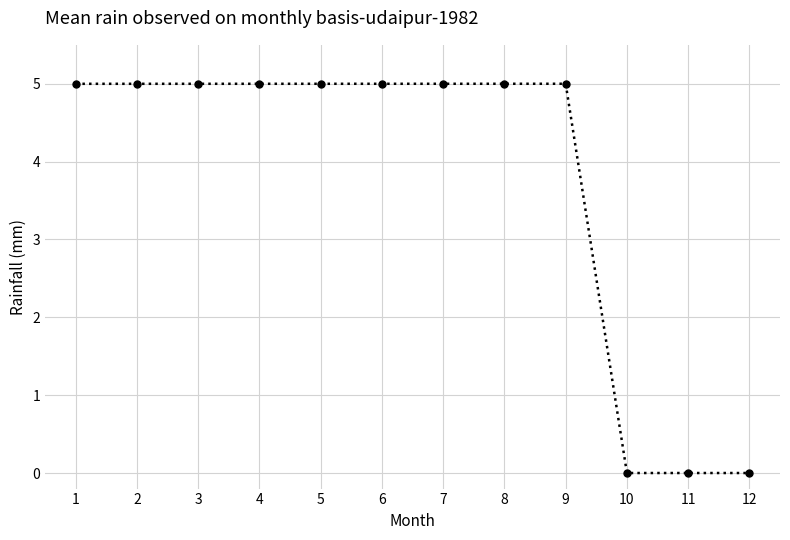

Reading left to right, what are all the values shown in this chart?

1=5.0	2=5.0	3=5.0	4=5.0	5=5.0	6=5.0	7=5.0	8=5.0	9=5.0	10=0.0	11=0.0	12=0.0